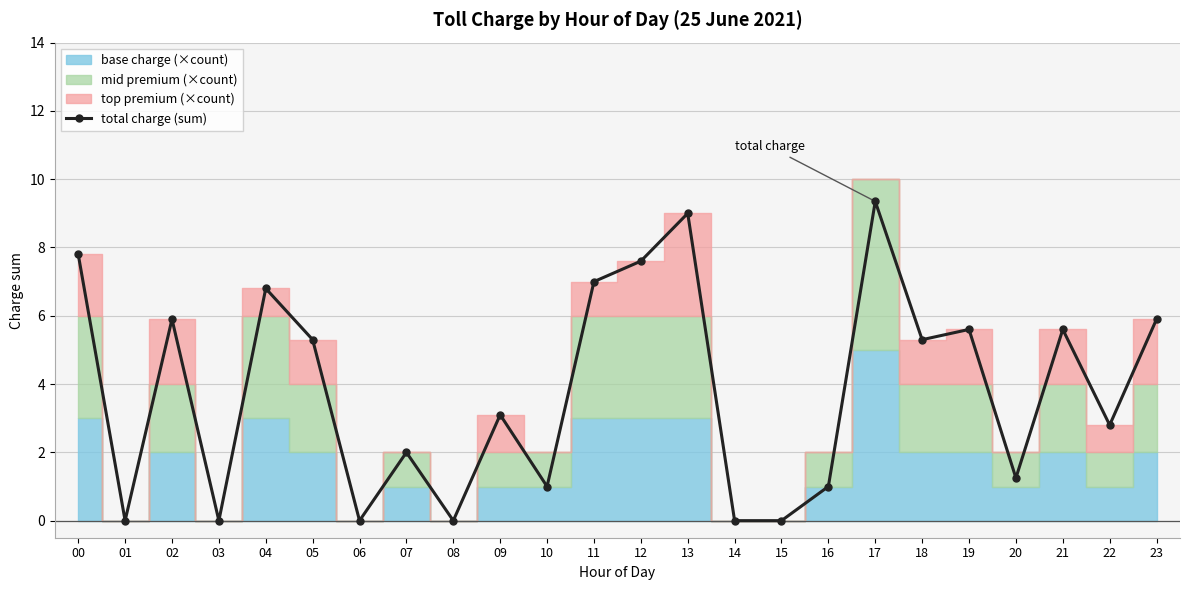

How many lines are shown in the chart?

1